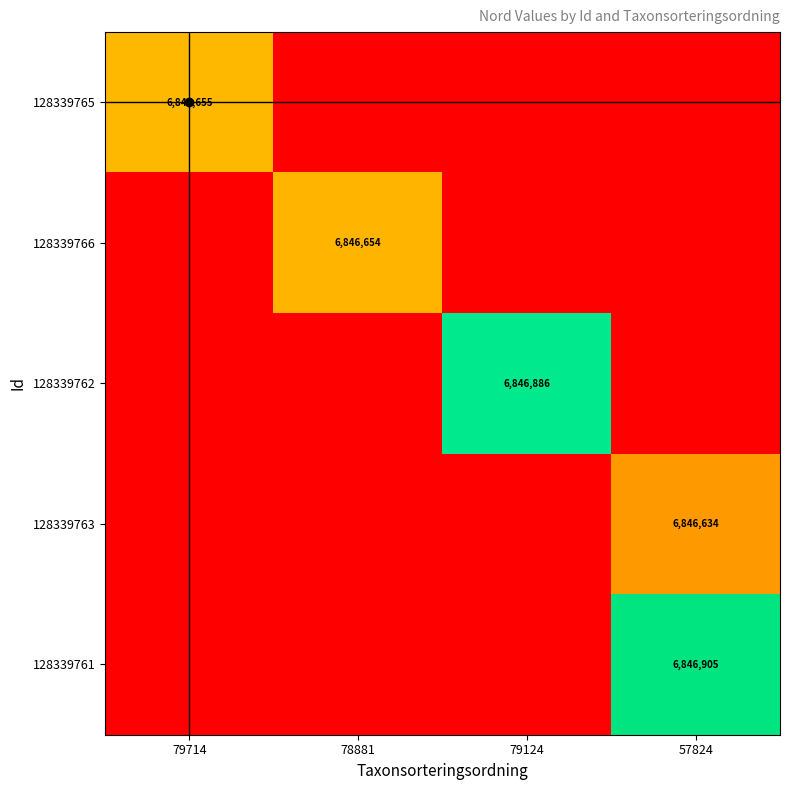

Which category has the highest value across all series?

57824